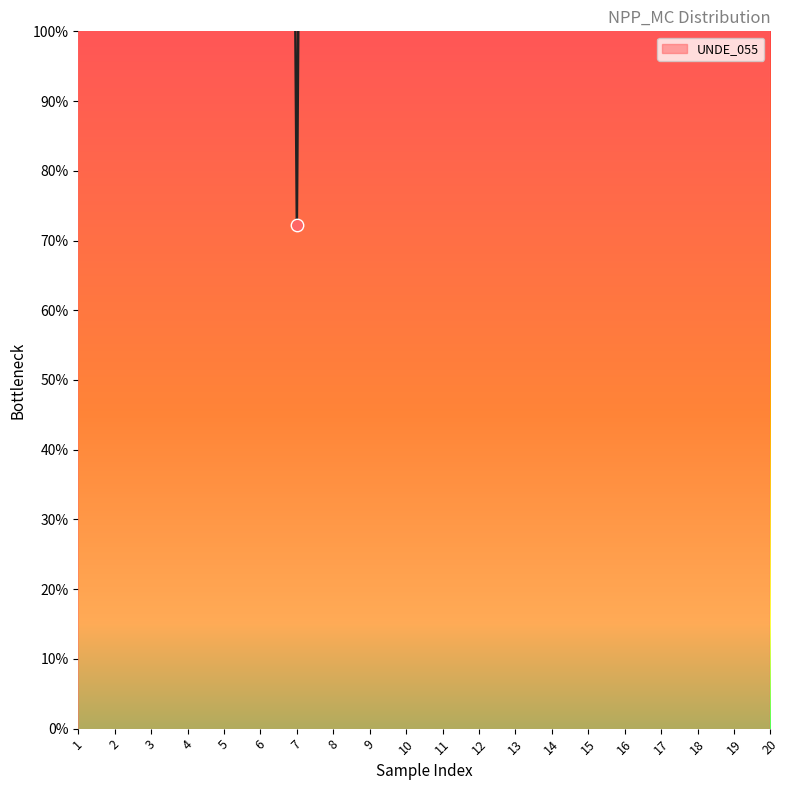

What is the ratio of the value at 1 to the value at 16?

0.8